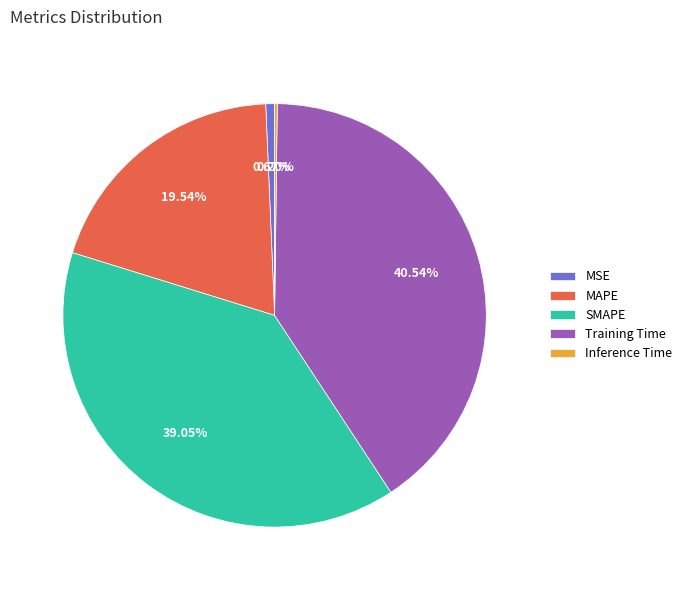

Which category has the biggest portion of the pie?

Training Time